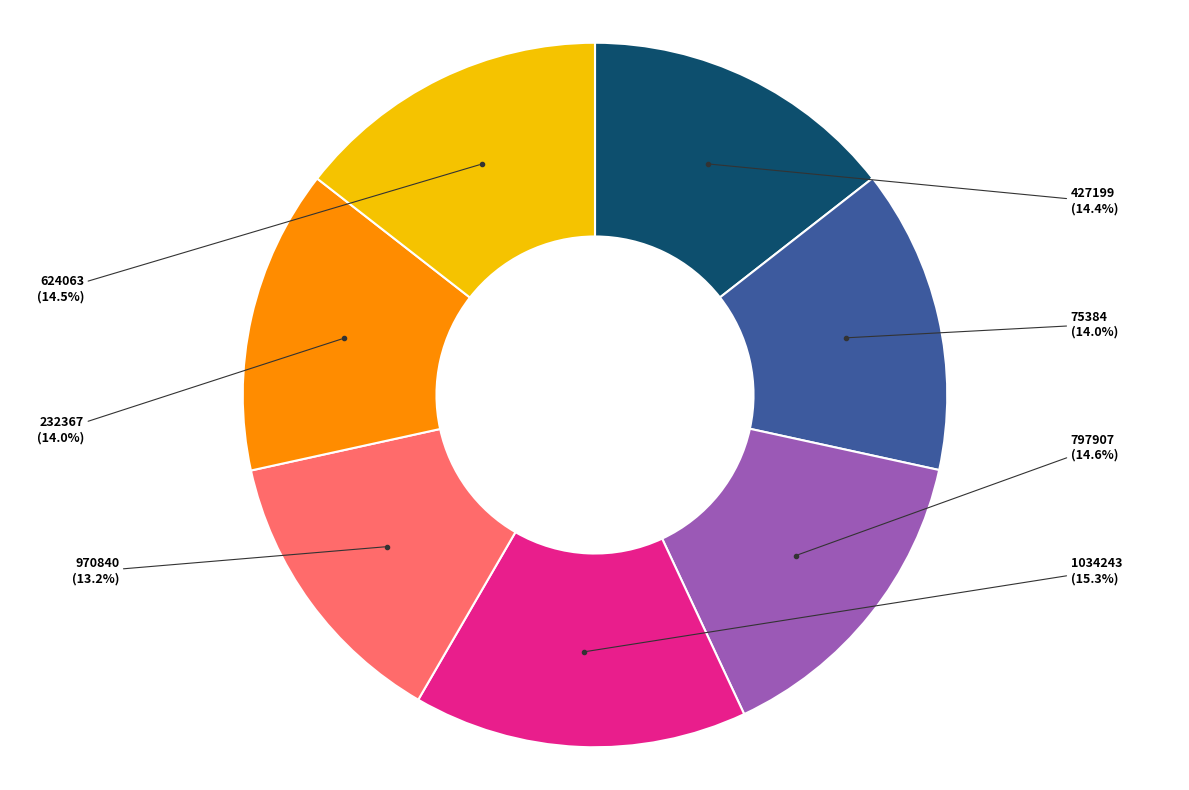

Does any single category account for the majority?

No